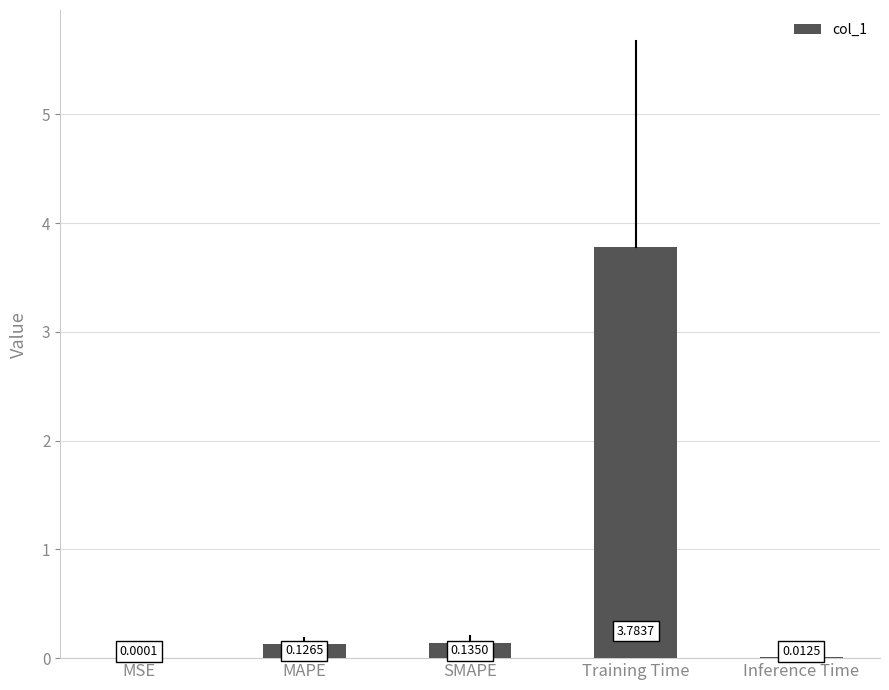

What is the greatest value displayed?

3.8